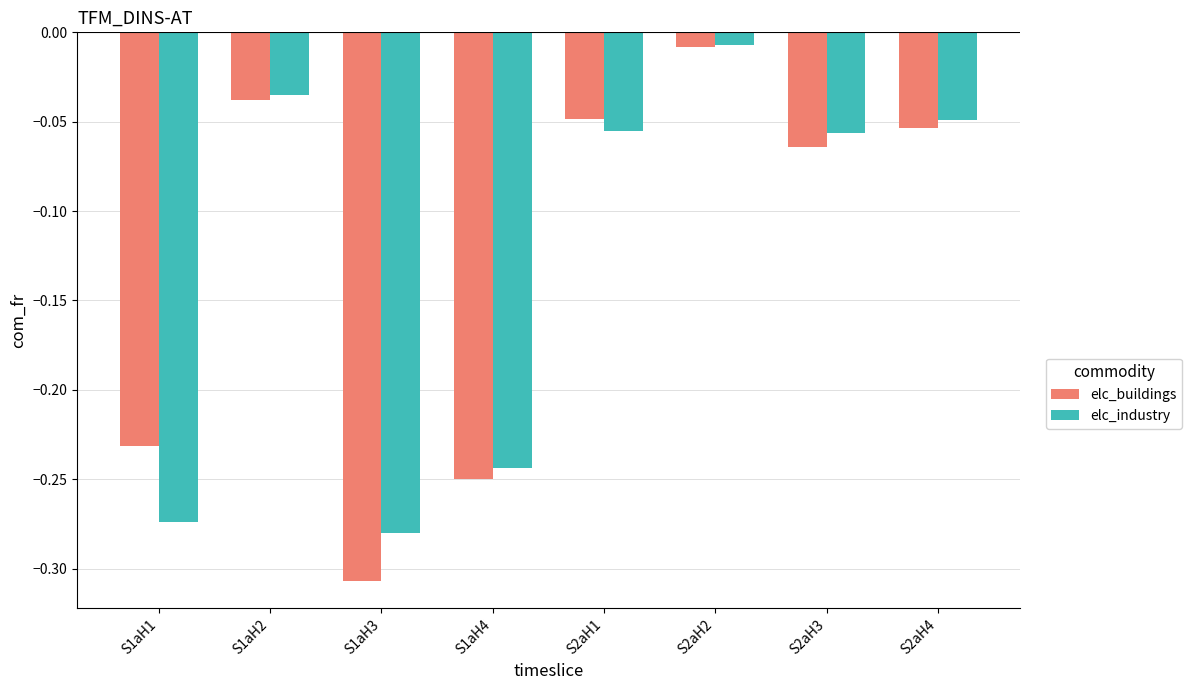

What is the sum of all elc_industry values?

-1.0